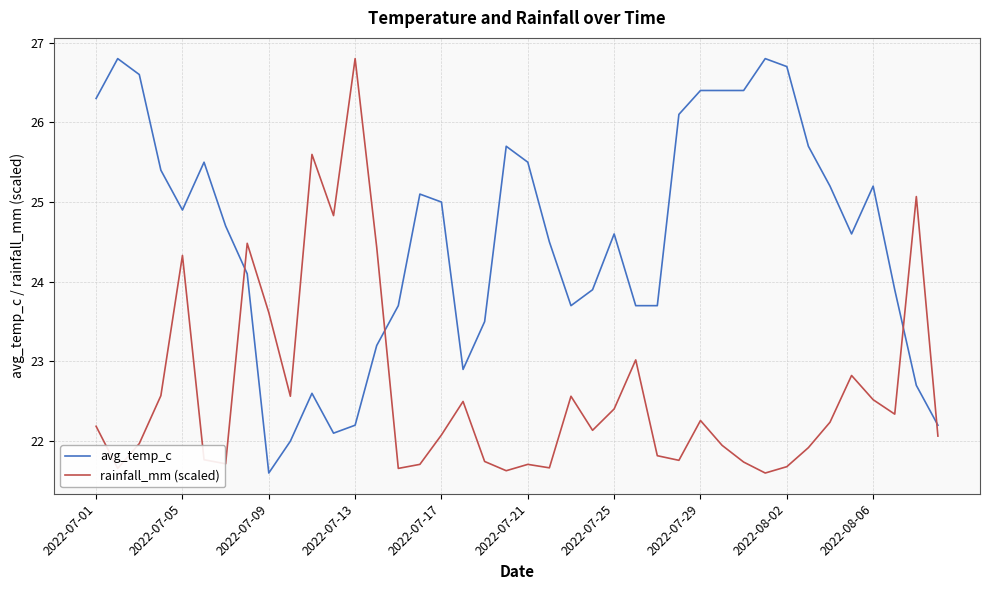

What is the difference between the maximum and minimum values in the rainfall_mm (scaled) series?

5.2